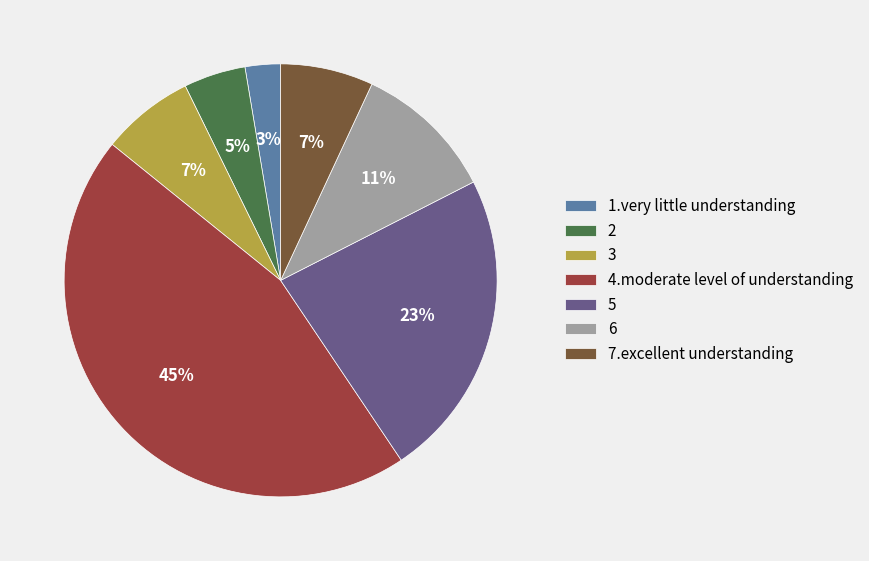

To the nearest percent, what is the combined percentage of 3 and 2?

12%